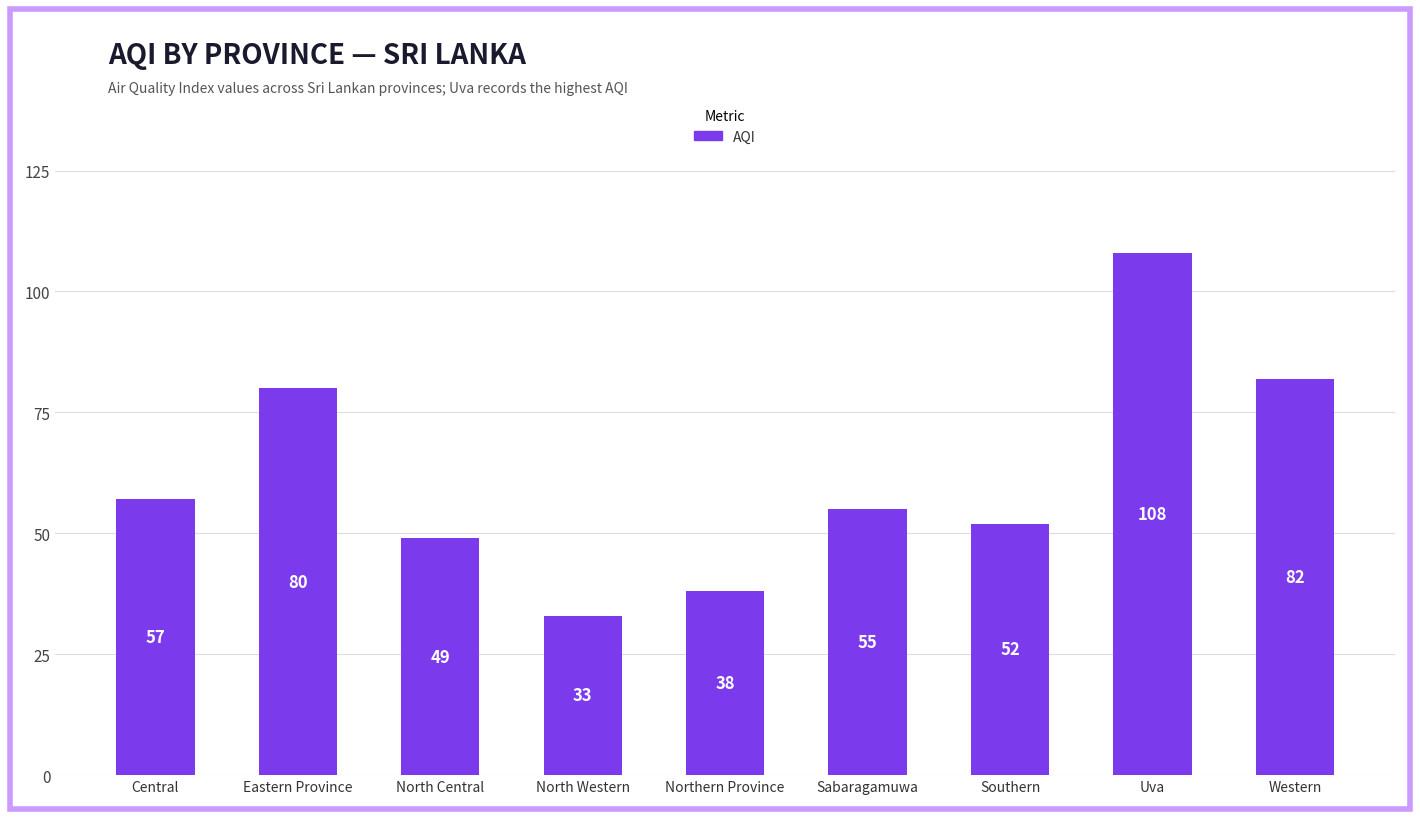

What is the difference between the second highest and second lowest values?

44